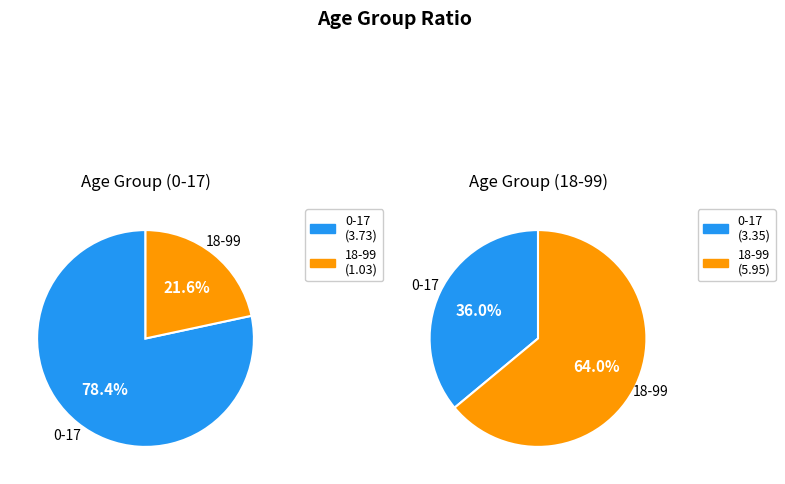

Between 0-17 and 18-99, which is larger?

0-17